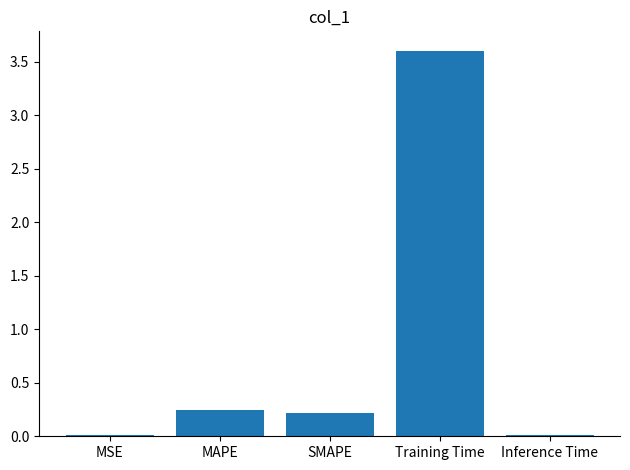

Which category has the highest value across all series?

Training Time